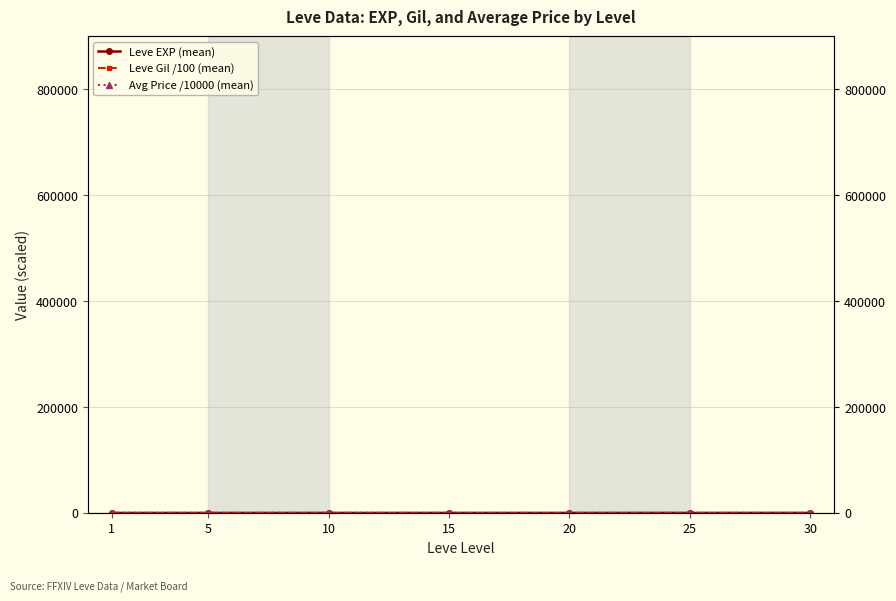

List the series in order of their peak value, lowest first.

Leve Gil /100 (mean), Leve EXP (mean), Avg Price /10000 (mean)